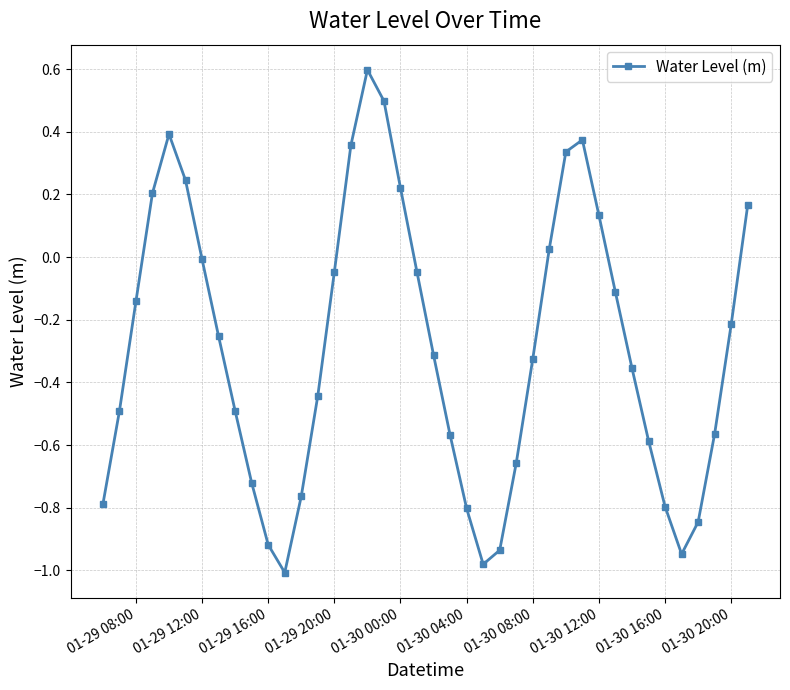

What is the difference between the maximum and minimum values?

1.6